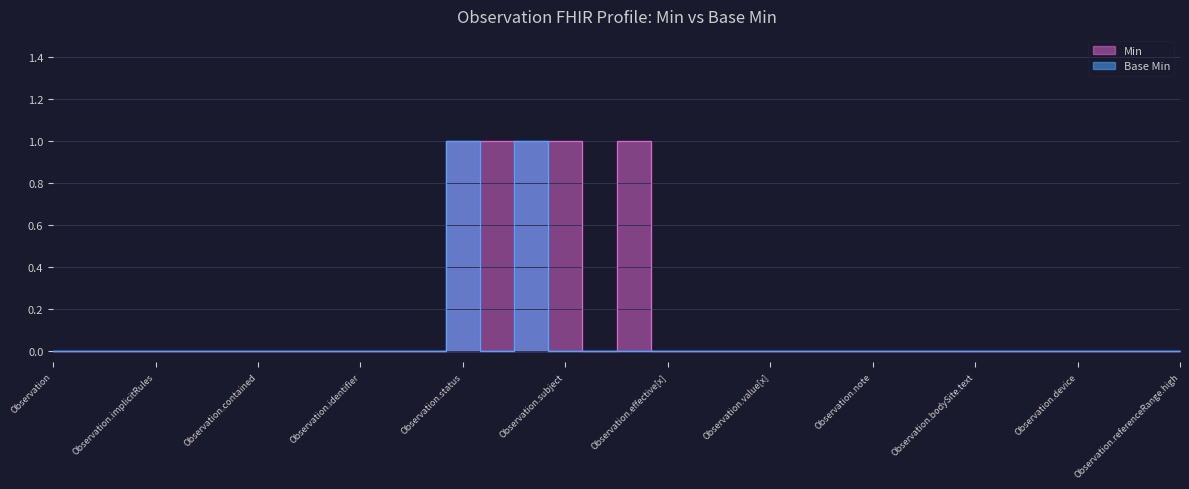

True or false: Min and Base Min cross at least once.

False